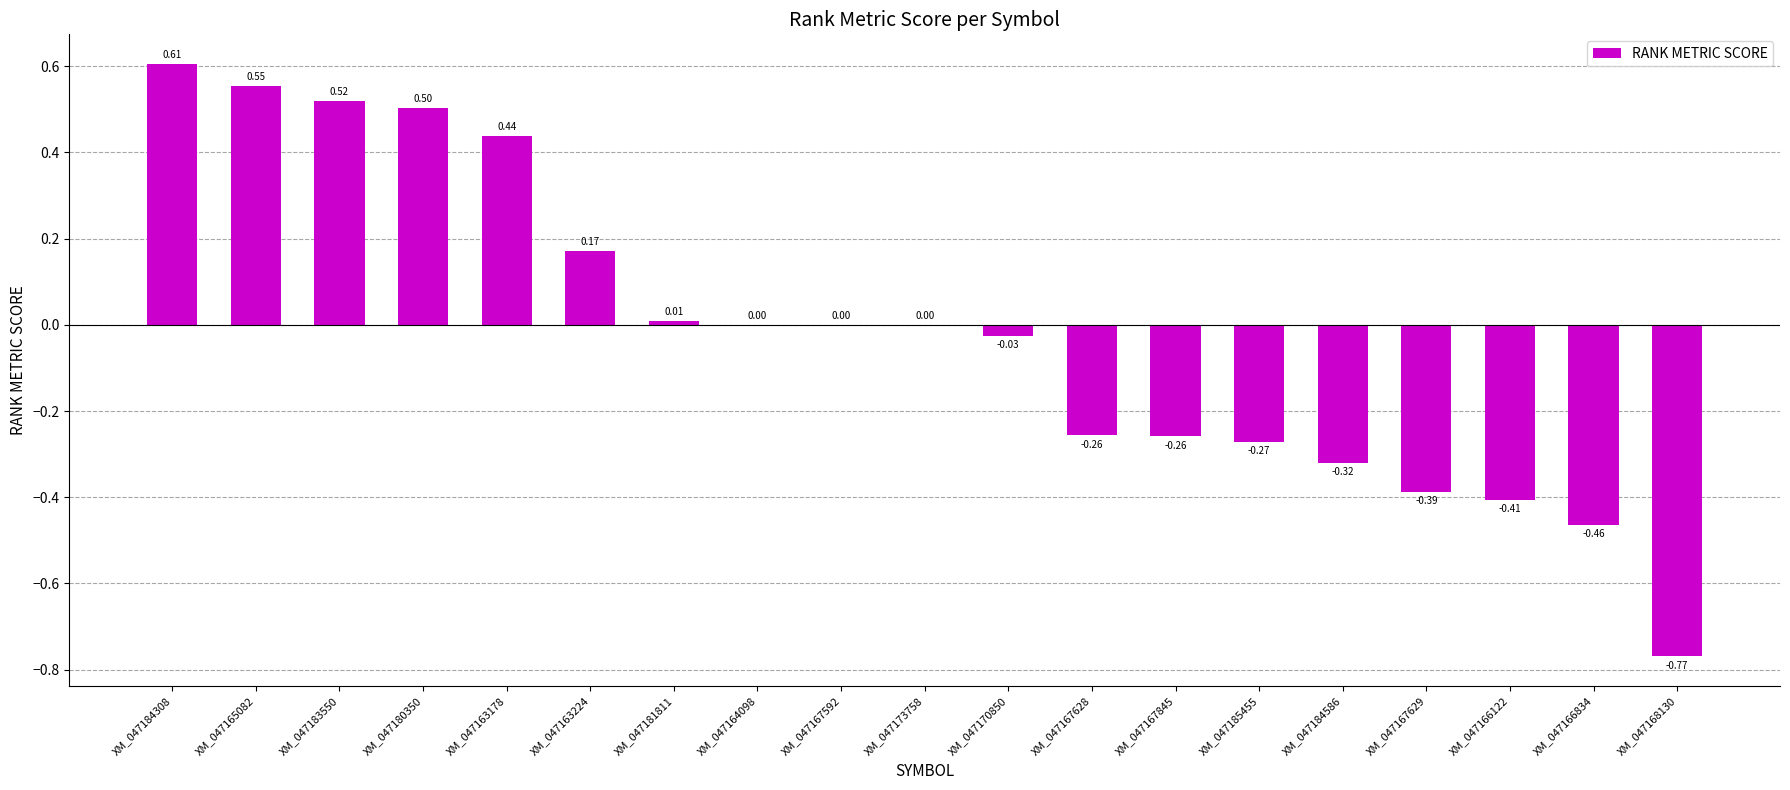

Which has a higher value, XM_047163224 or XM_047173758?

XM_047163224